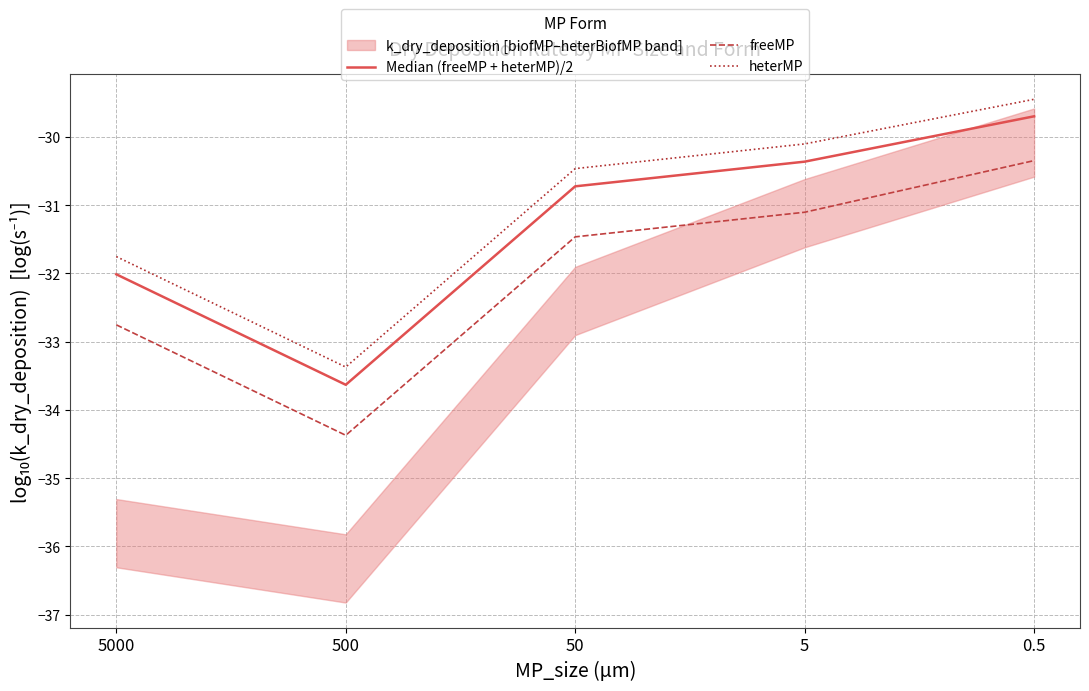

What is the label of the 3rd point from the left?

50